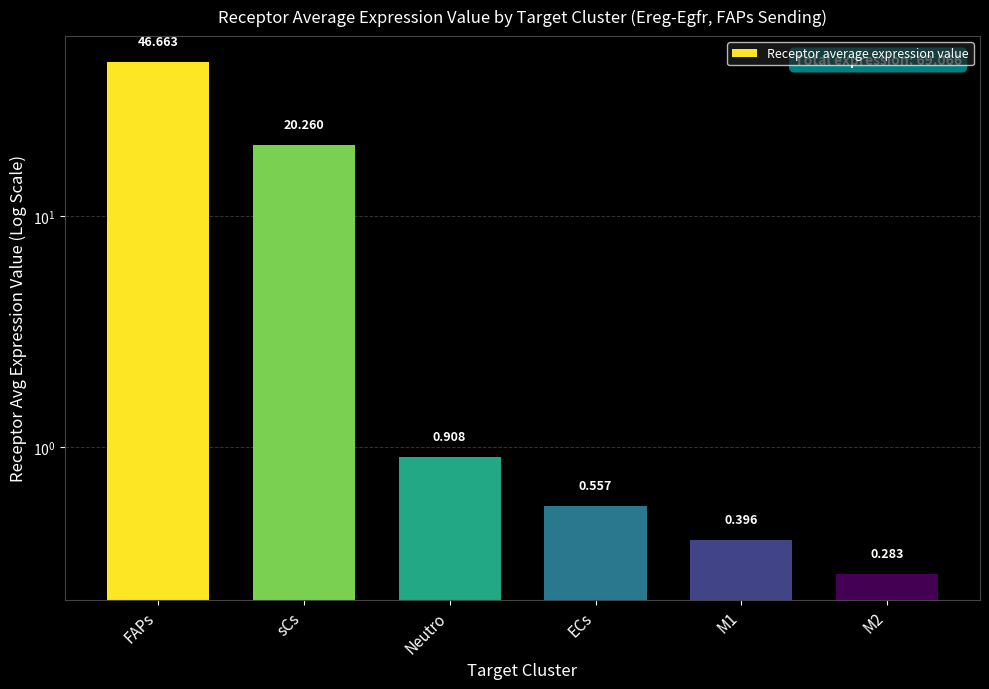

What is the change in value from FAPs to M2?

-46.4